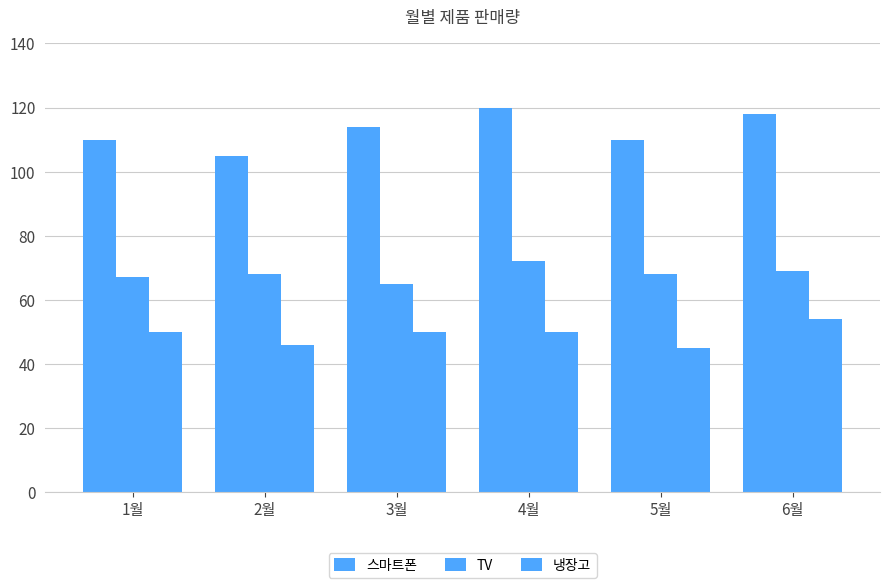

Count the number of categories in the chart.

6